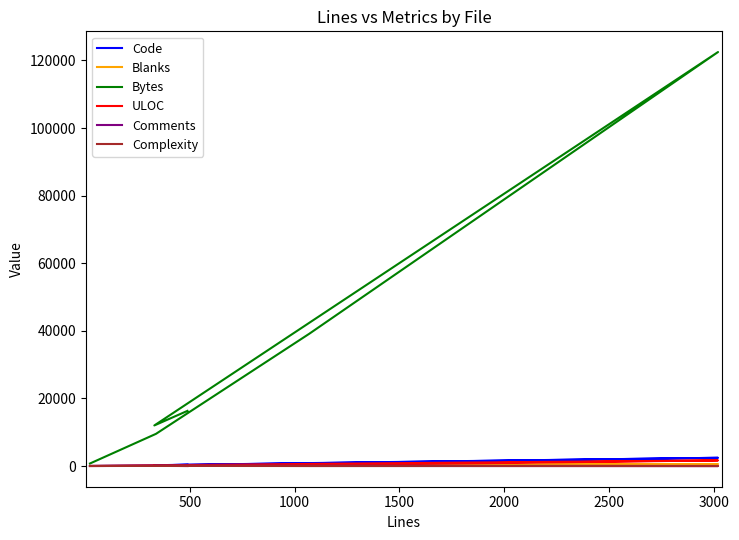

True or false: Blanks and ULOC cross at least once.

False